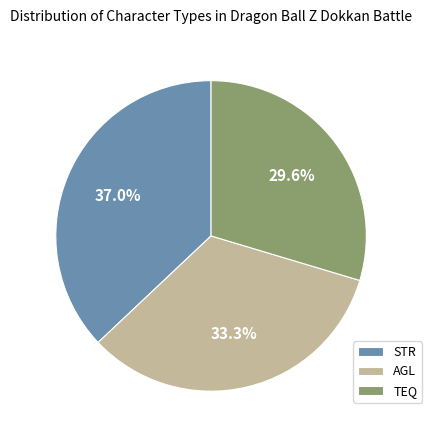

Which slice is the largest?

STR